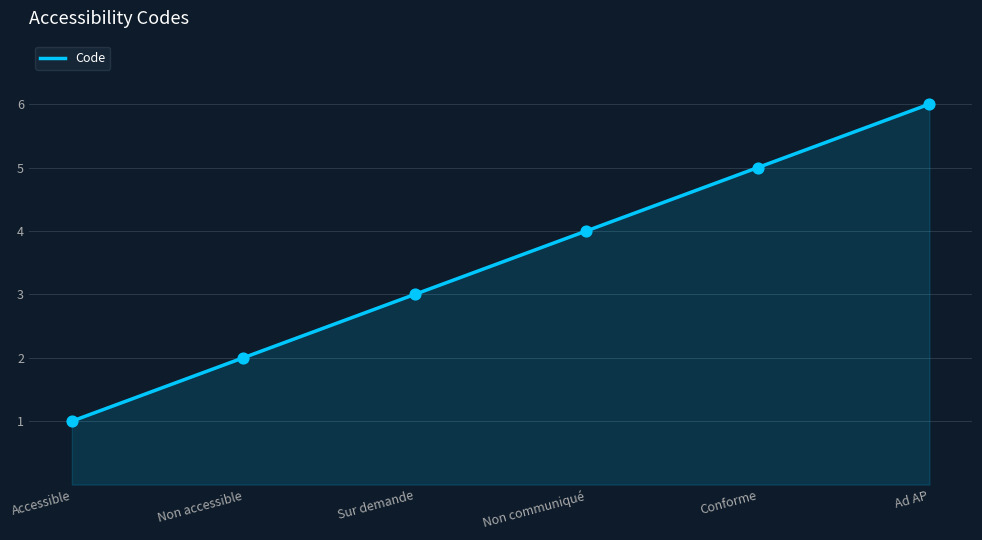

Approximately how many times larger is the value at Conforme compared to Accessible?

5.0